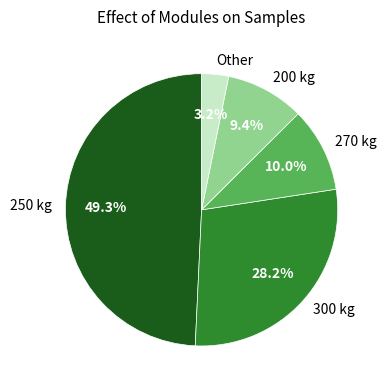

Which category has the biggest portion of the pie?

250 kg